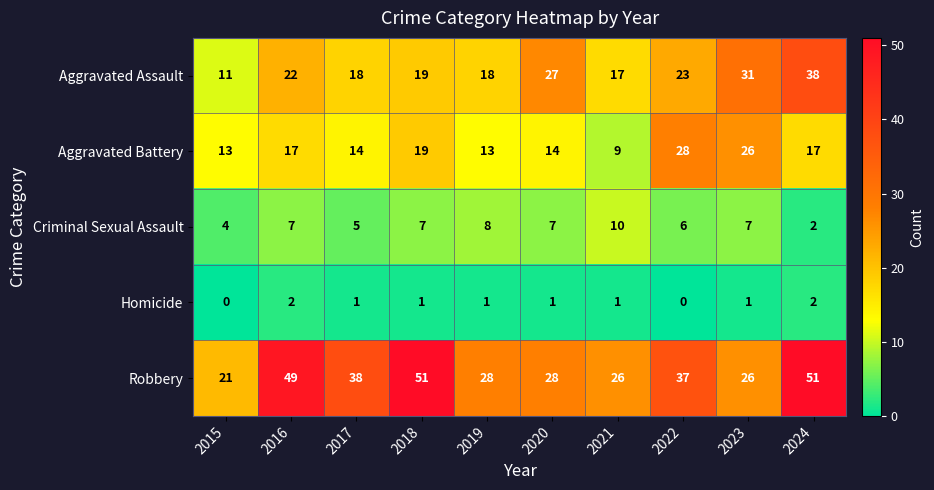

True or false: Aggravated Battery has a value of 17 at 2024.

True